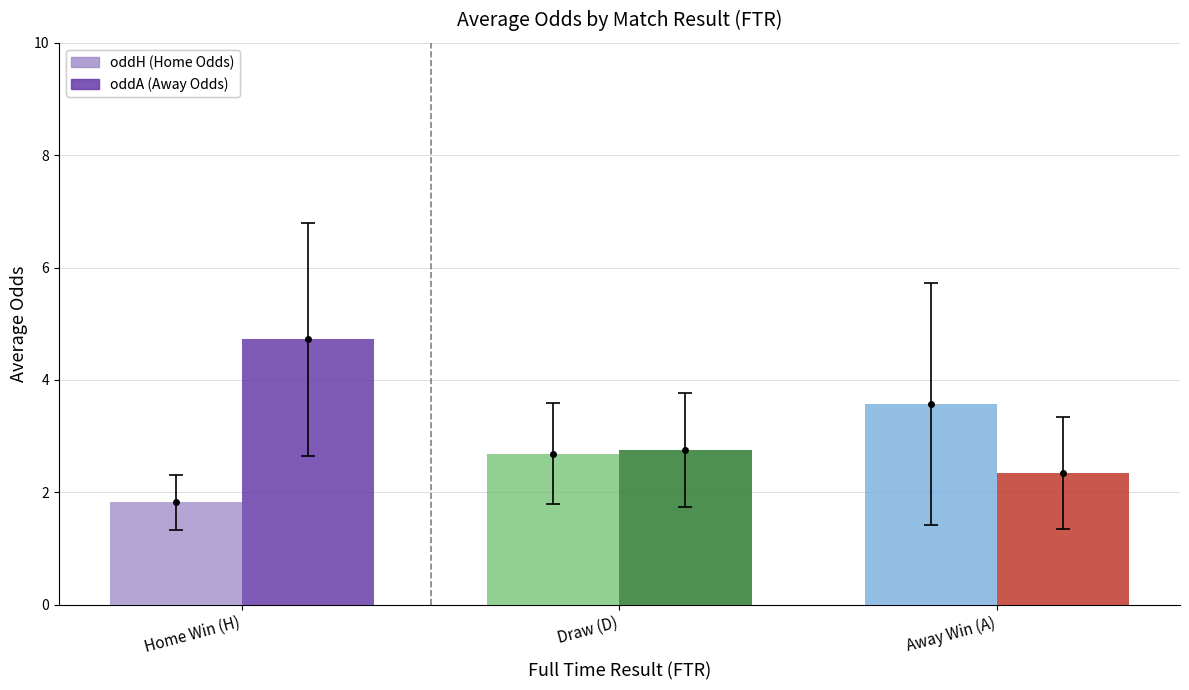

The oddH (Home Odds) series shows 5.1 at Away Win (A). True or false?

False